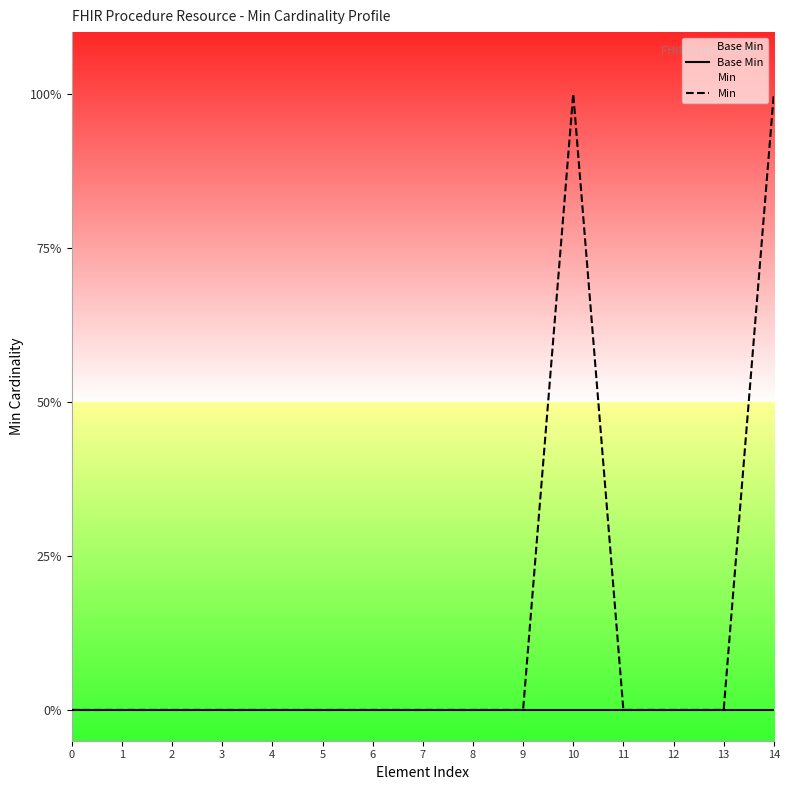

True or false: Min and Base Min intersect in this chart.

False